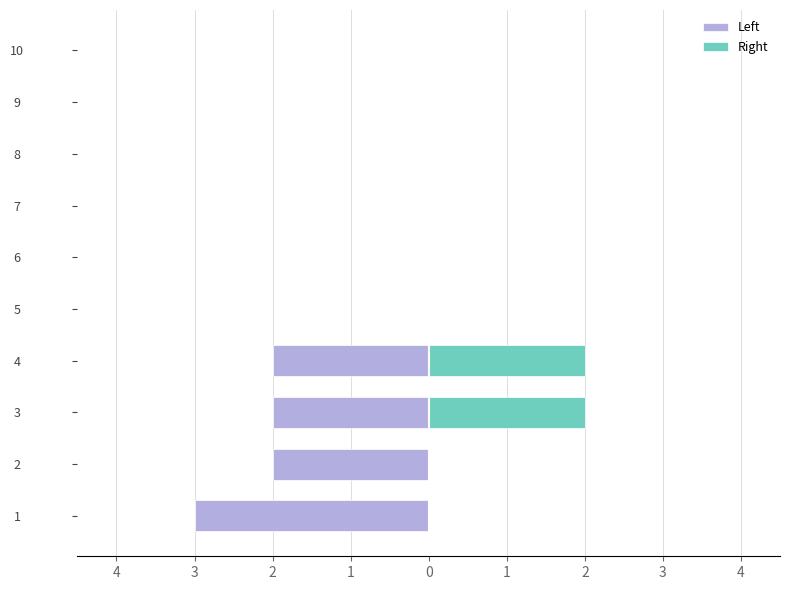

What is the difference between the maximum and minimum values in the Left series?

3